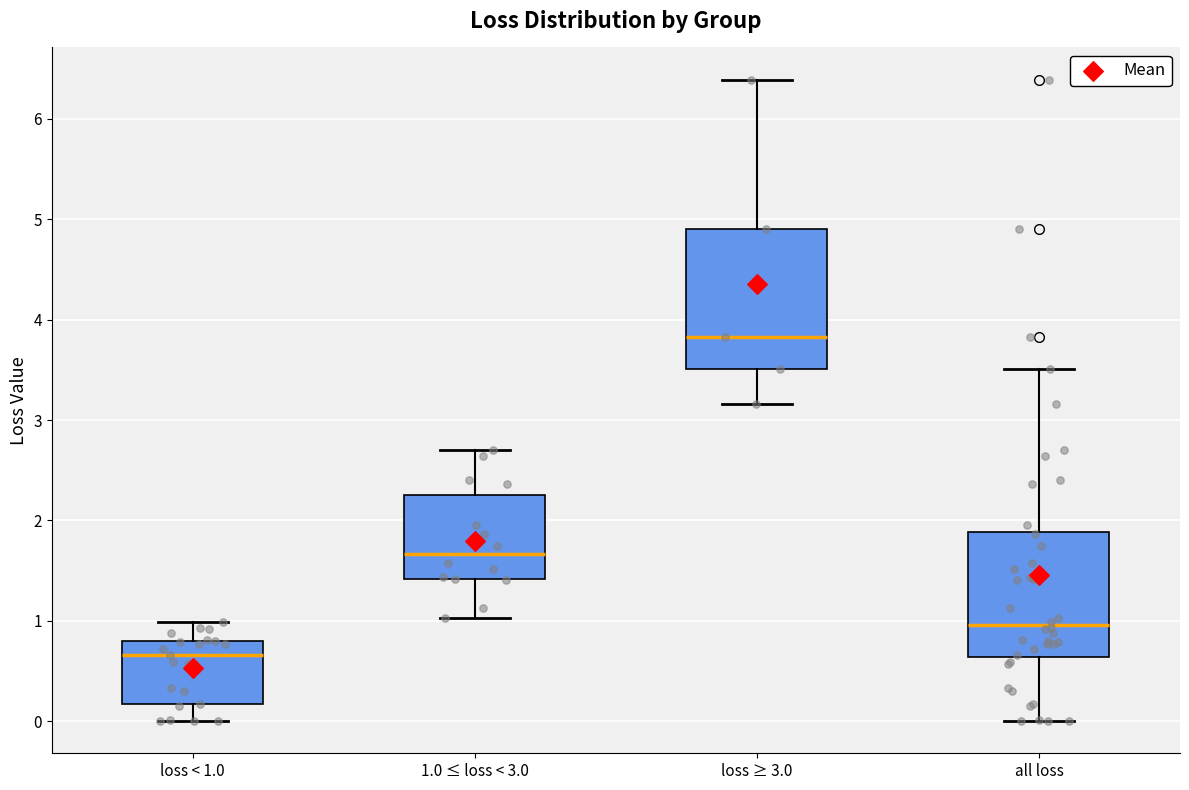

Which box's median line is the highest?

loss ≥ 3.0